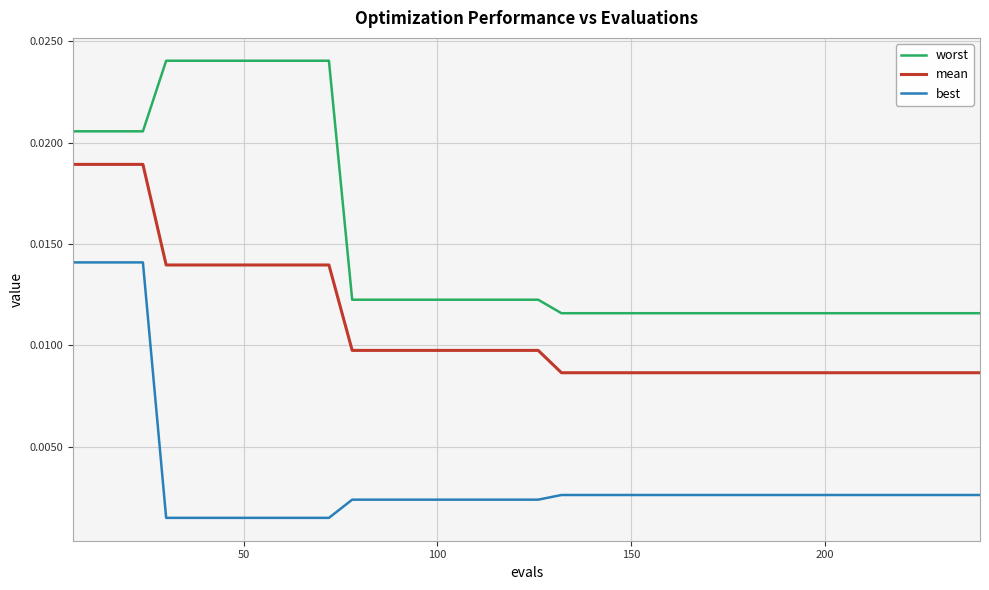

Rank the series by their maximum value, from lowest to highest.

best, mean, worst